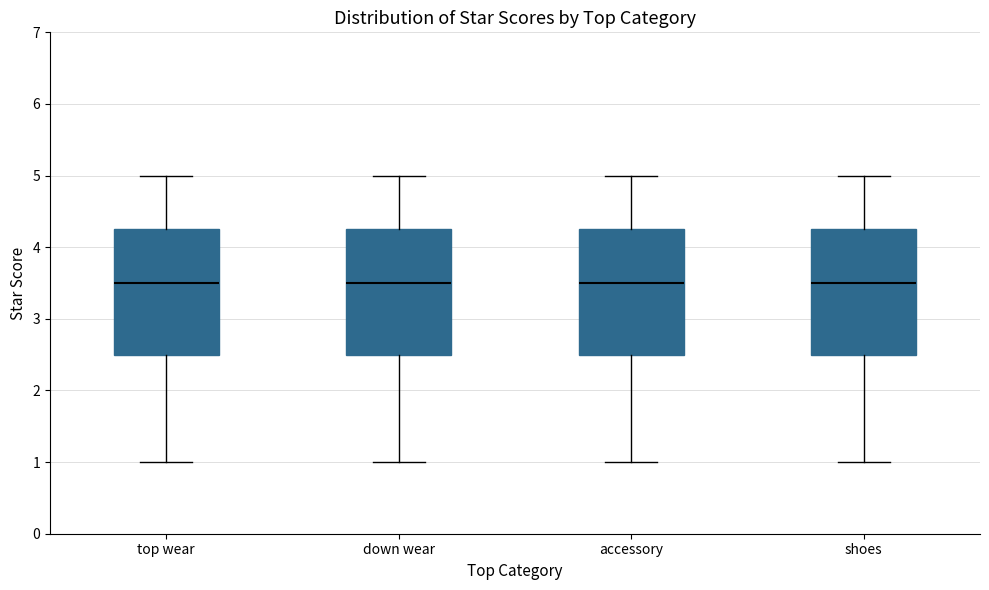

Reading left to right, read every box against the y-axis: the position of its median line, the range the box covers, and the ends of its whiskers. The values are not printed on the chart, so give them approximately, as read against the axis.

top wear: median 3.5, box 2.5 to 4.3, whiskers 1.0 to 5.0
down wear: median 3.5, box 2.5 to 4.3, whiskers 1.0 to 5.0
accessory: median 3.5, box 2.5 to 4.3, whiskers 1.0 to 5.0
shoes: median 3.5, box 2.5 to 4.3, whiskers 1.0 to 5.0